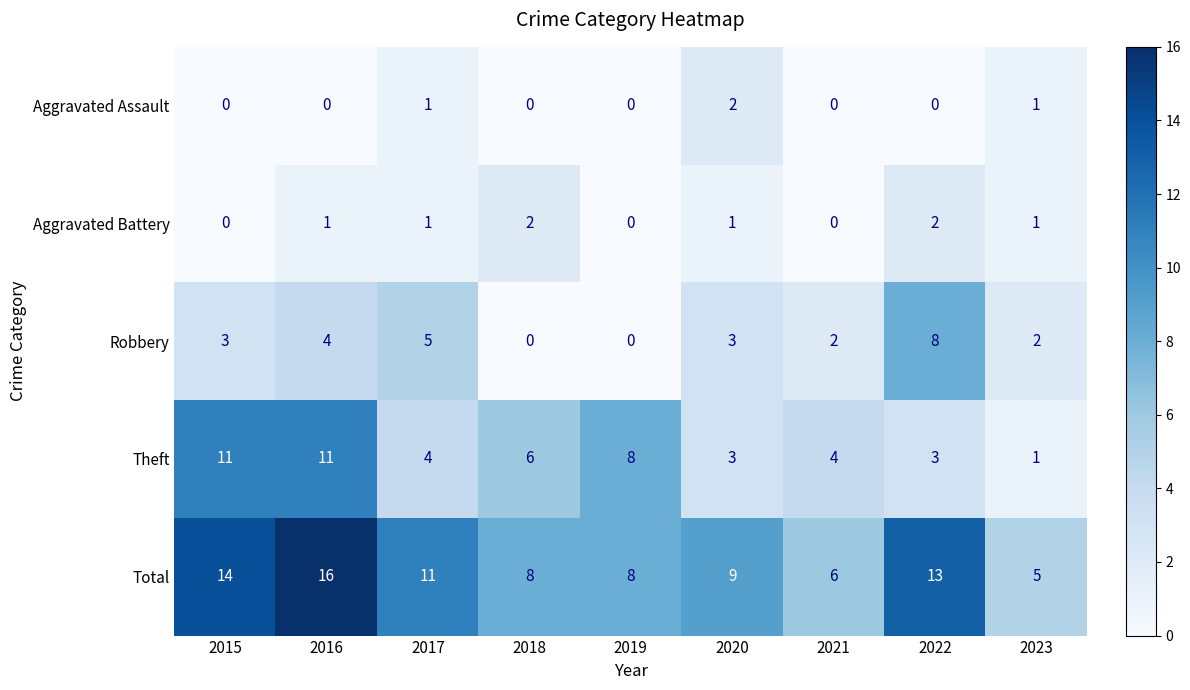

What is the maximum value shown in the chart?

16